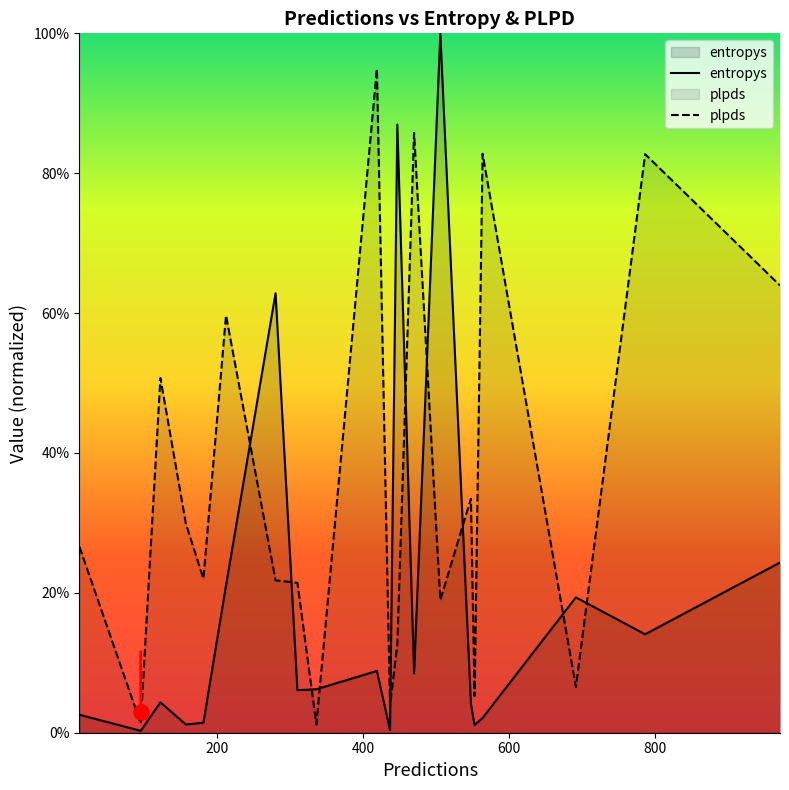

Which series contains the highest Y value?

entropys